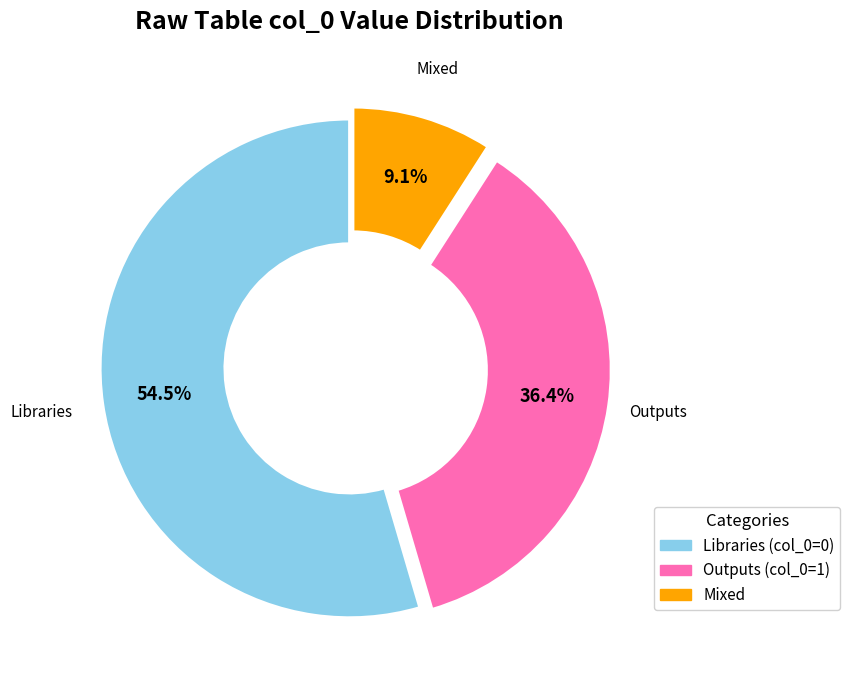

Is there a majority slice in this chart?

Yes